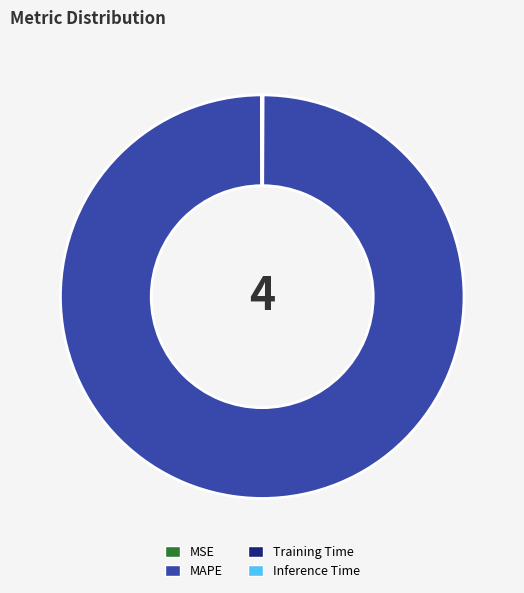

Is there a majority slice in this chart?

Yes